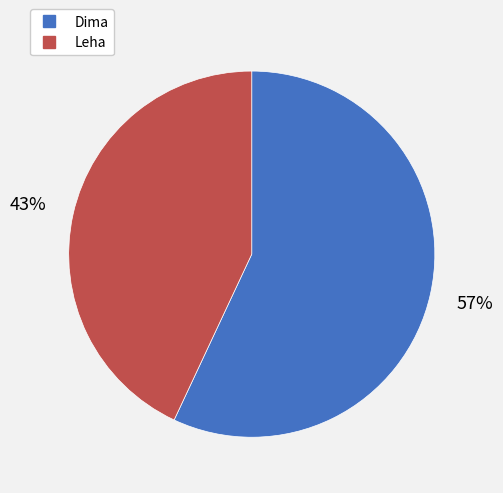

To the nearest percent, what portion does Dima represent?

57%